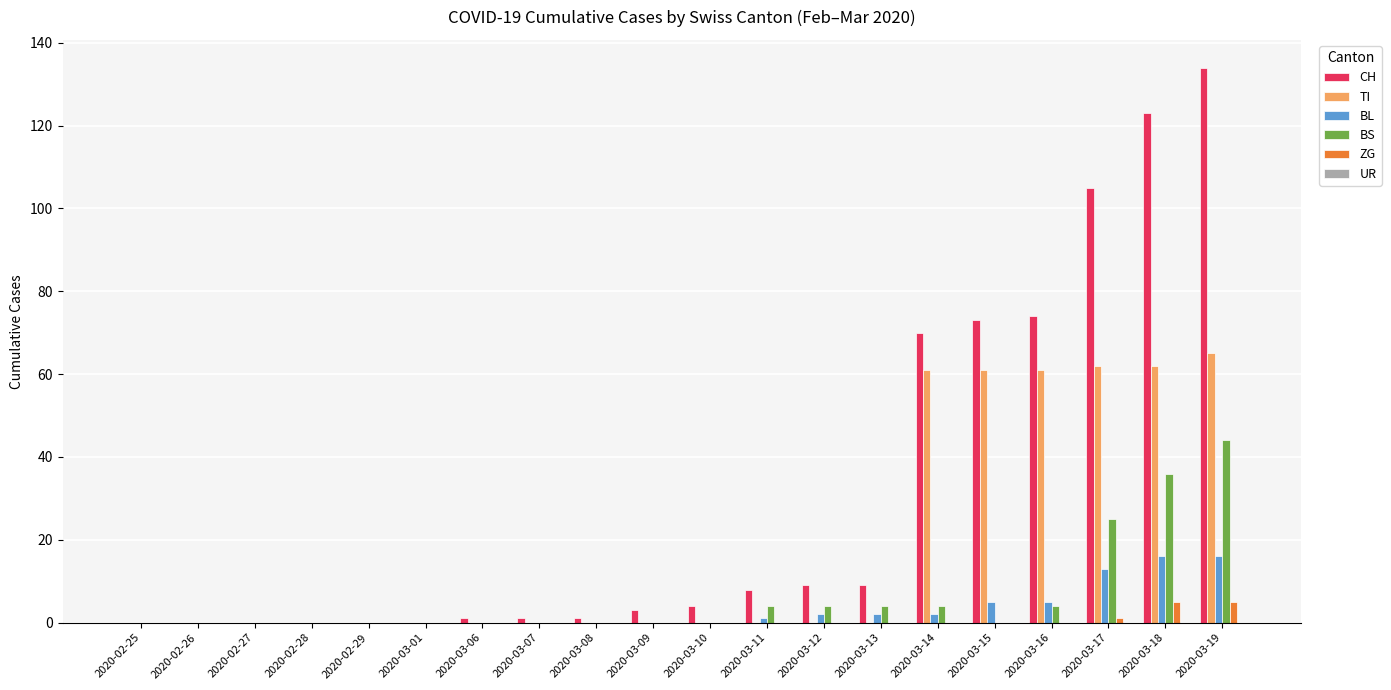

Which series has the largest total across all categories?

CH